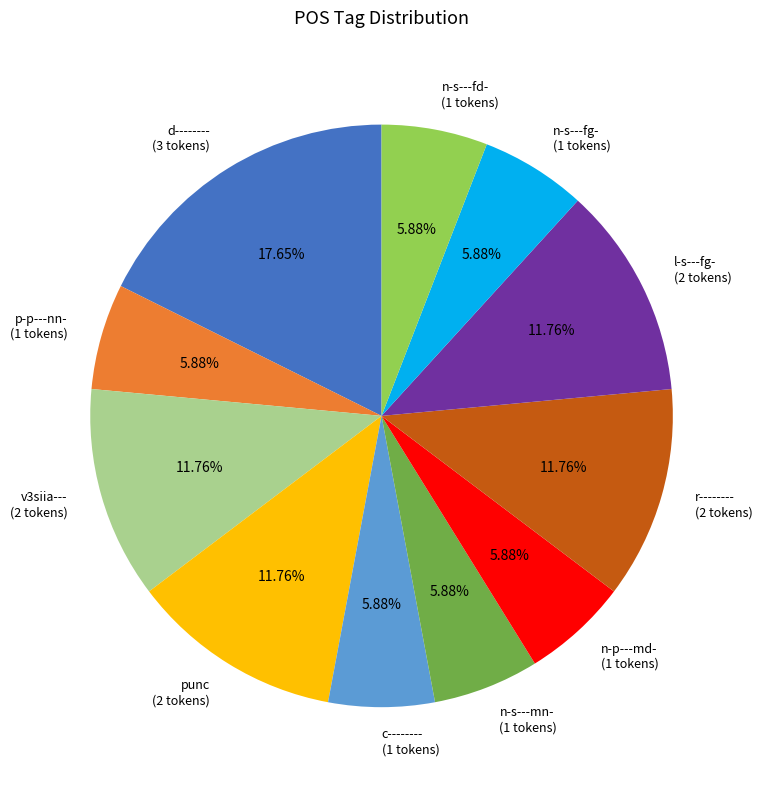

To the nearest percent, what percentage of the pie is n-s---fg-?

6%